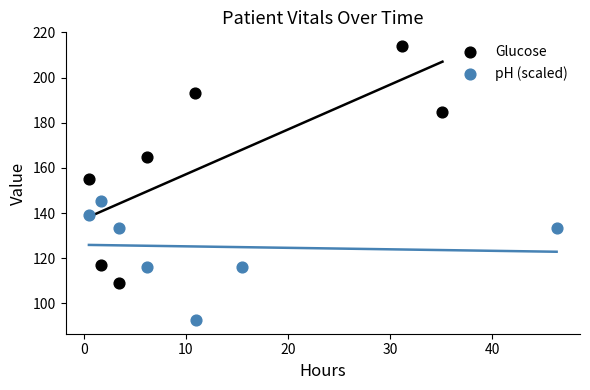

Which series contains the highest Y value?

Glucose